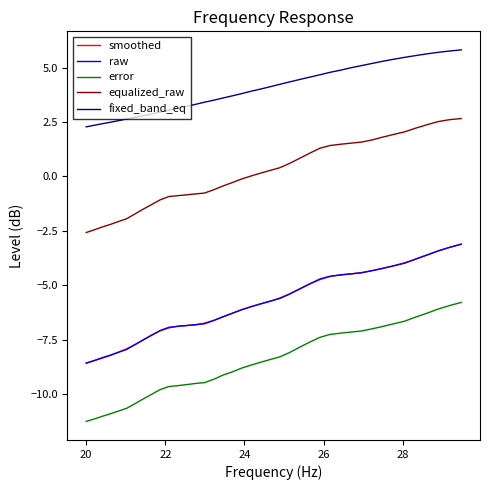

What is the lowest value of the error series?

-11.2